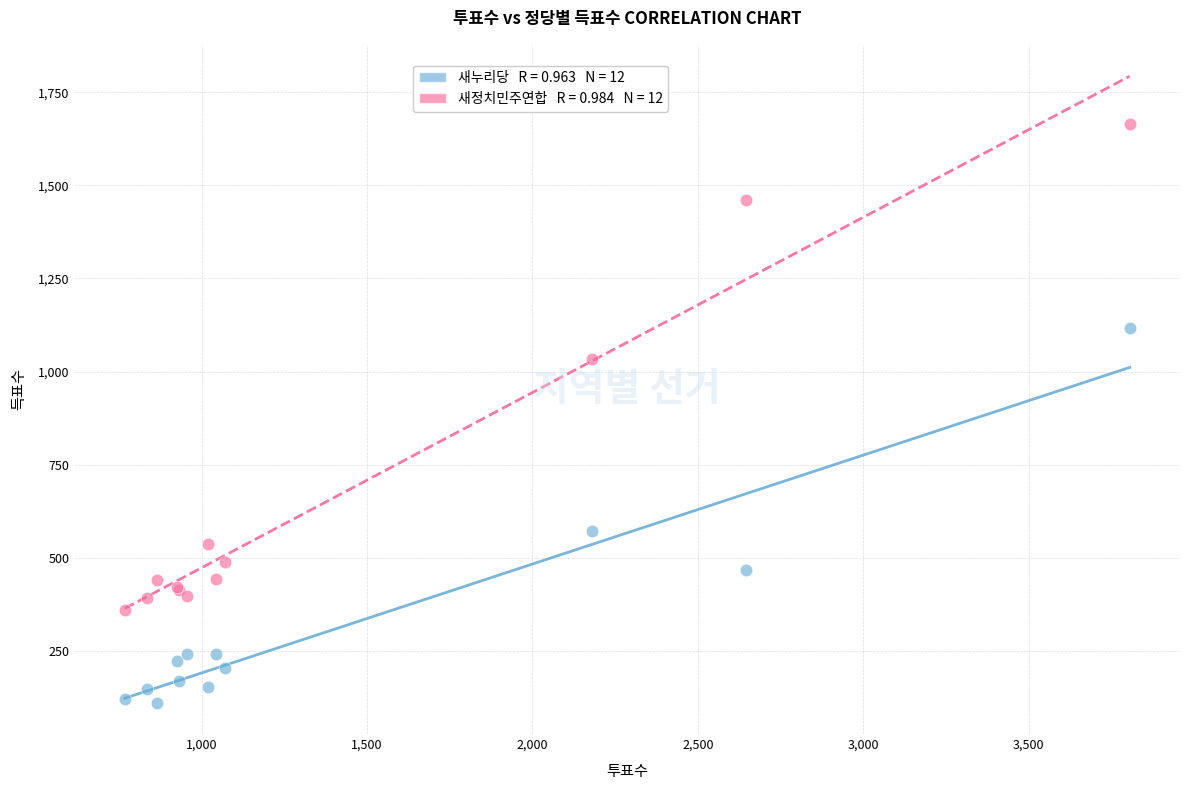

Across all series, what Y value is closest to 888?

1033